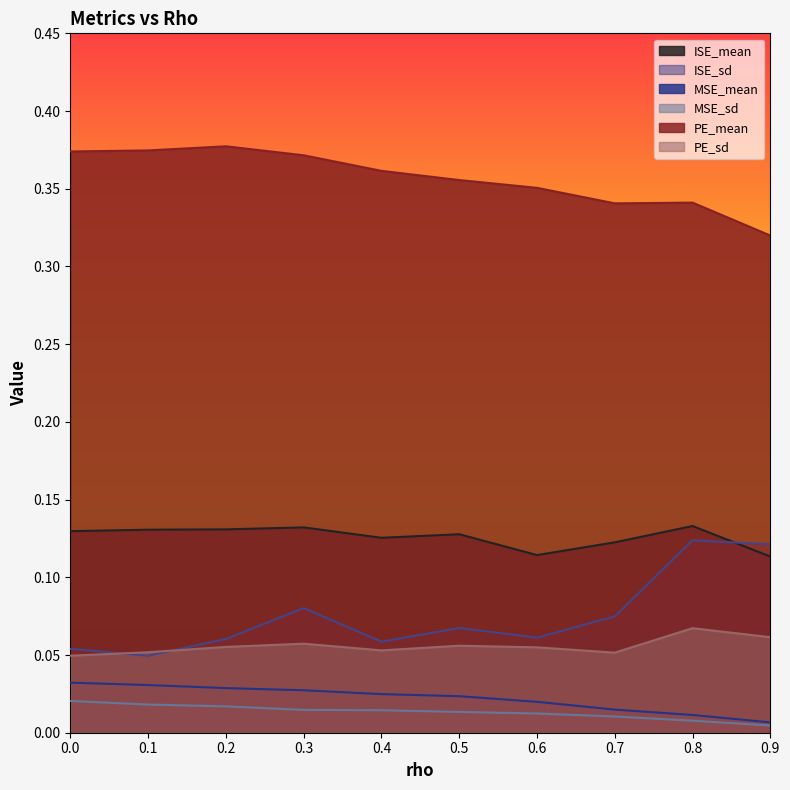

In ISE_sd, how many points are higher than both neighbors (excluding endpoints)?

3